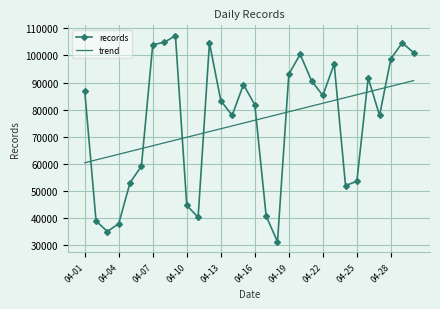

Rank the series by their maximum value, from lowest to highest.

trend, records